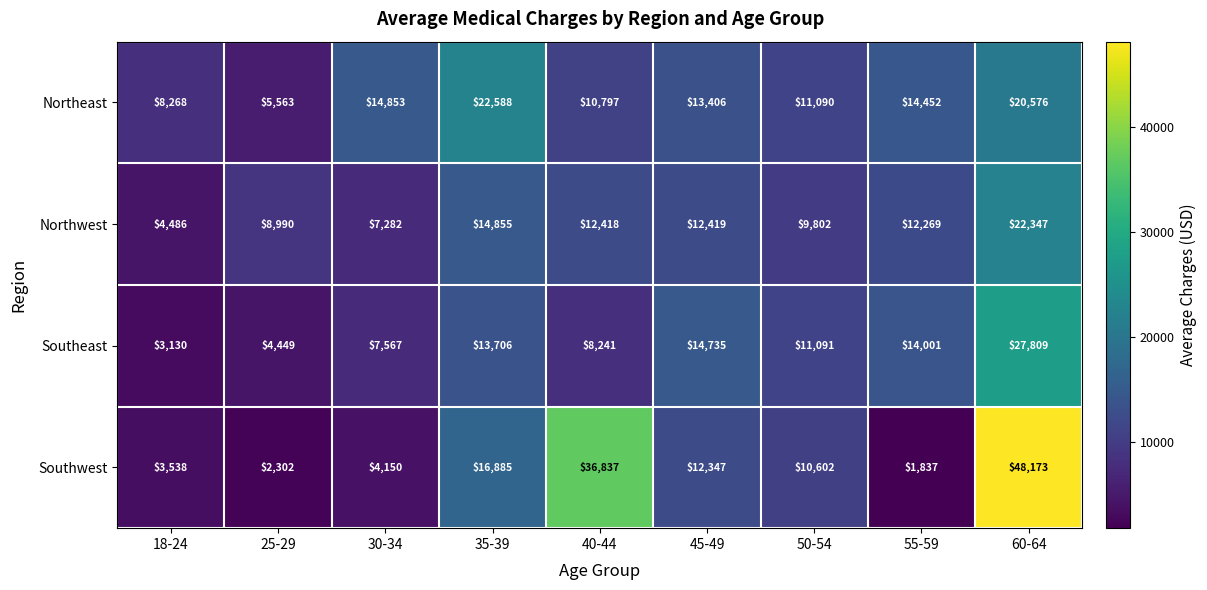

At how many categories does at least one series exceed 16039?

3